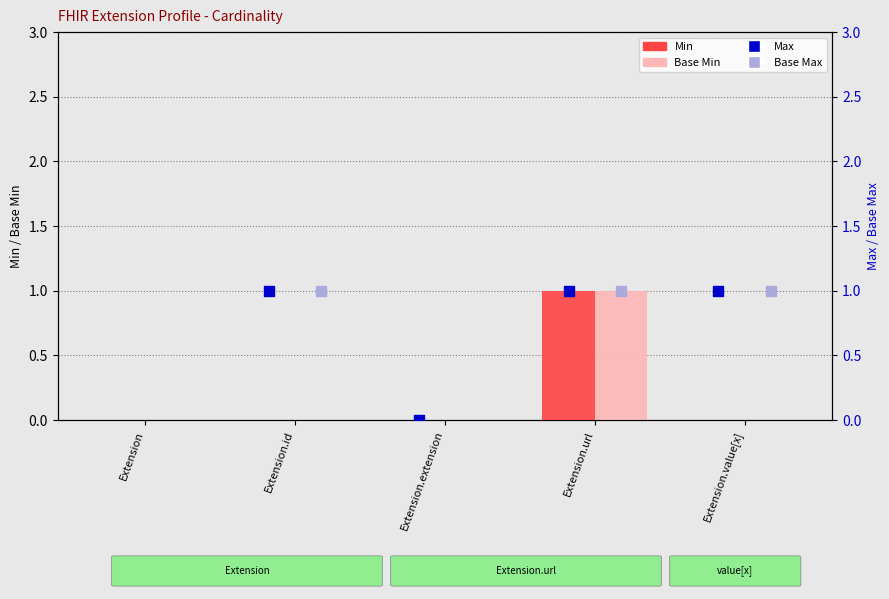

Which series has the widest spread of Y values?

Min